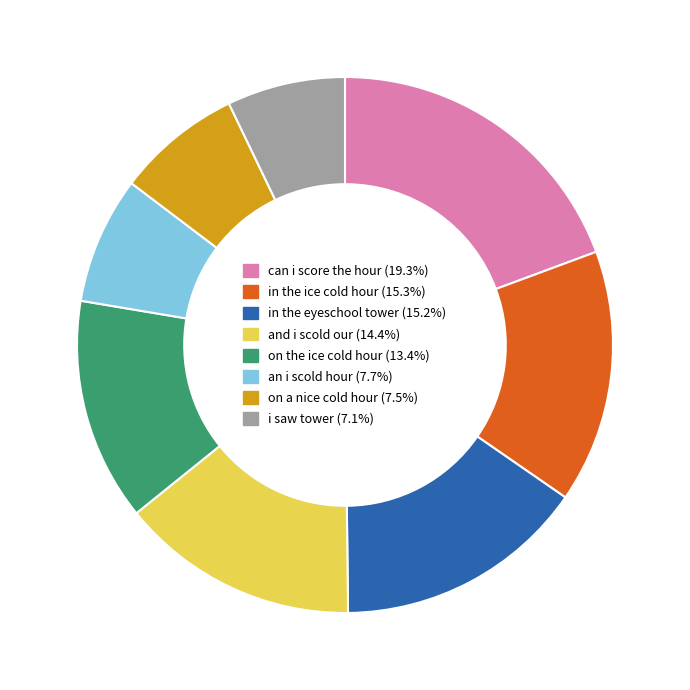

Combined, do and i scold our (14.4%) and can i score the hour (19.3%) account for over 50%?

No